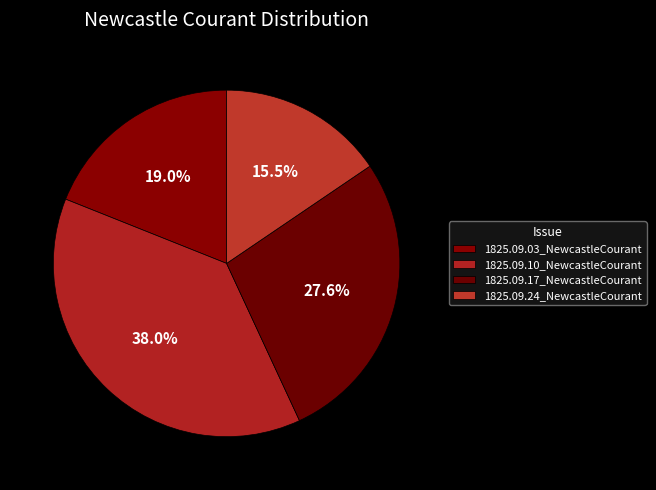

To the nearest percent, what is the combined percentage of 1825.09.17_NewcastleCourant and 1825.09.03_NewcastleCourant?

47%